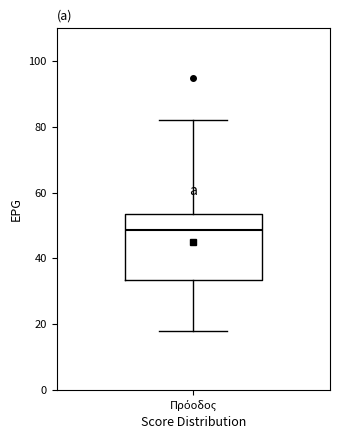

Transcribe this box plot: give where the median line is, the range the box spans, and where the two whiskers end, as read against the y-axis. The values are not printed on the chart, so give them approximately, as read against the axis.

median 48, box 34 to 54, whiskers 18 to 82